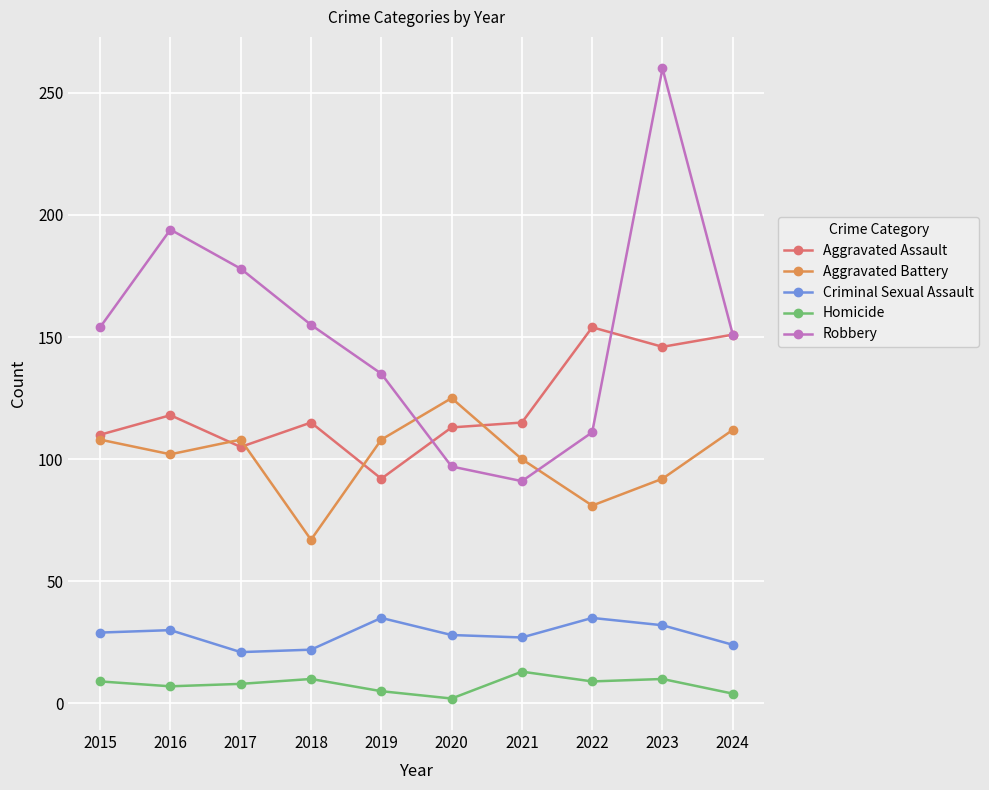

How many distinct data groups are displayed?

5